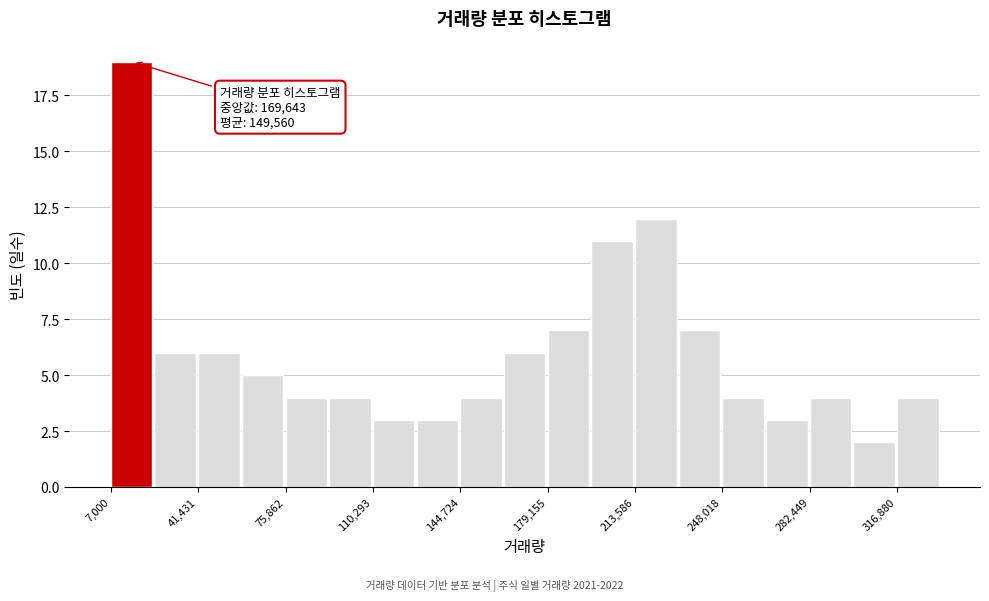

Around what value on the x-axis is the tallest bar? Give the approximate position of its centre, as read against the axis.

15000